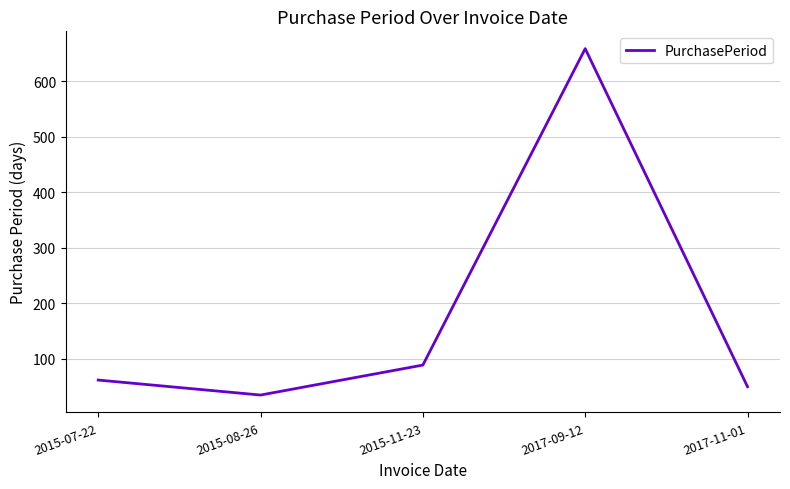

List the labels in order of value, smallest first.

2015-08-26, 2017-11-01, 2015-07-22, 2015-11-23, 2017-09-12